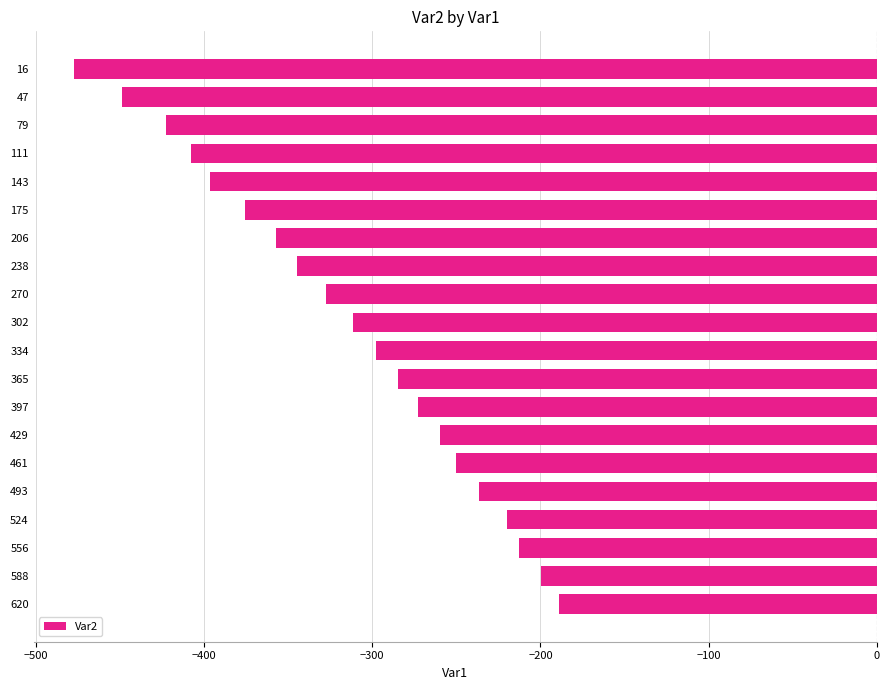

Reading top to bottom, list all the values displayed in this chart.

16=-477.3	47=-448.6	79=-422.6	111=-407.5	143=-396.6	175=-375.8	206=-356.9	238=-345.0	270=-327.4	302=-311.2	334=-297.9	365=-284.5	397=-272.9	429=-259.9	461=-250.4	493=-236.4	524=-220.1	556=-212.5	588=-199.8	620=-189.0